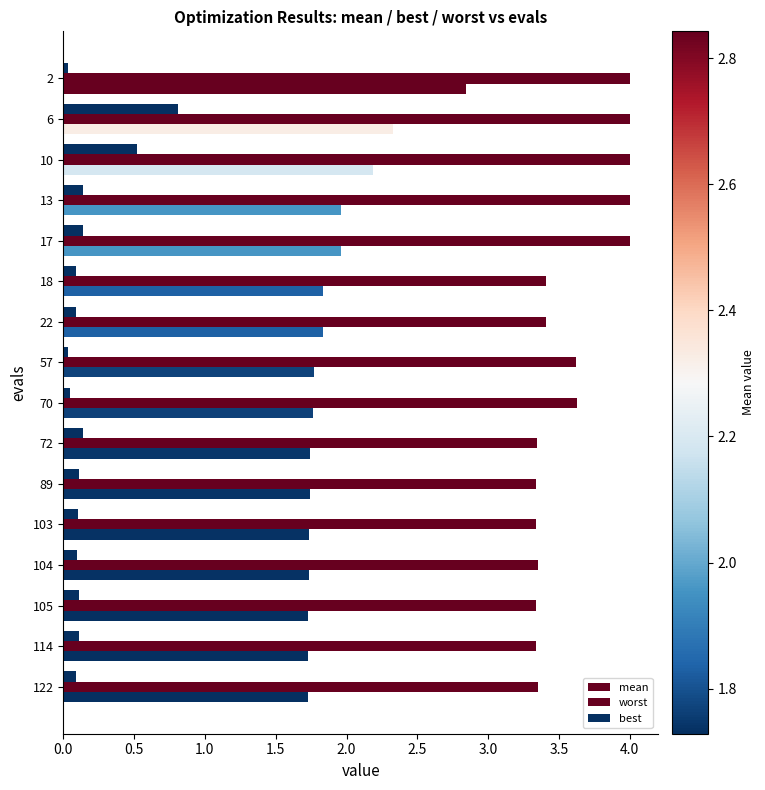

Count the number of data series in this chart.

3